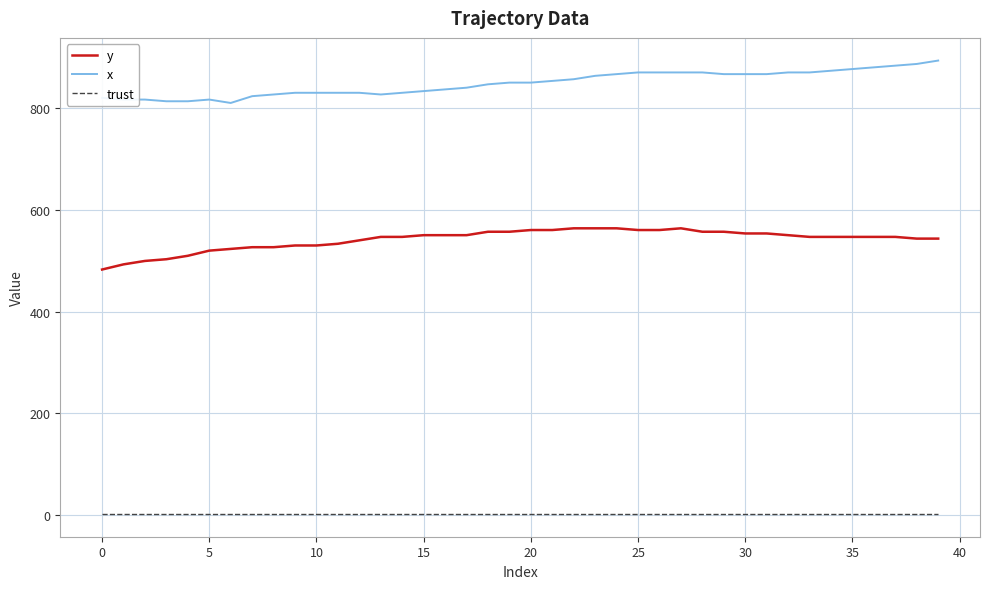

Rank the series by their average value, from lowest to highest.

trust, y, x